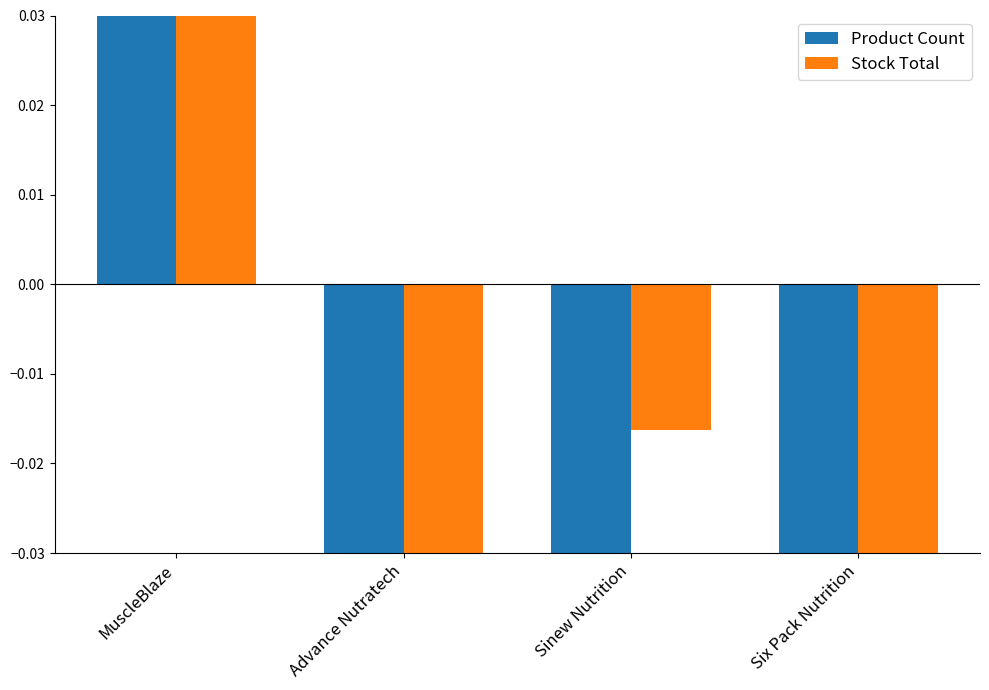

What value does the Product Count series have at Six Pack Nutrition?

-0.1